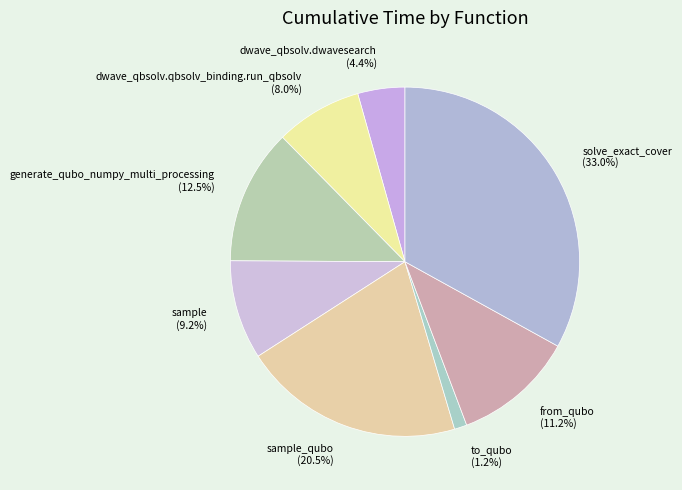

Approximately how many times larger is the value at sample_qubo compared to dwave_qbsolv.dwavesearch?

4.7